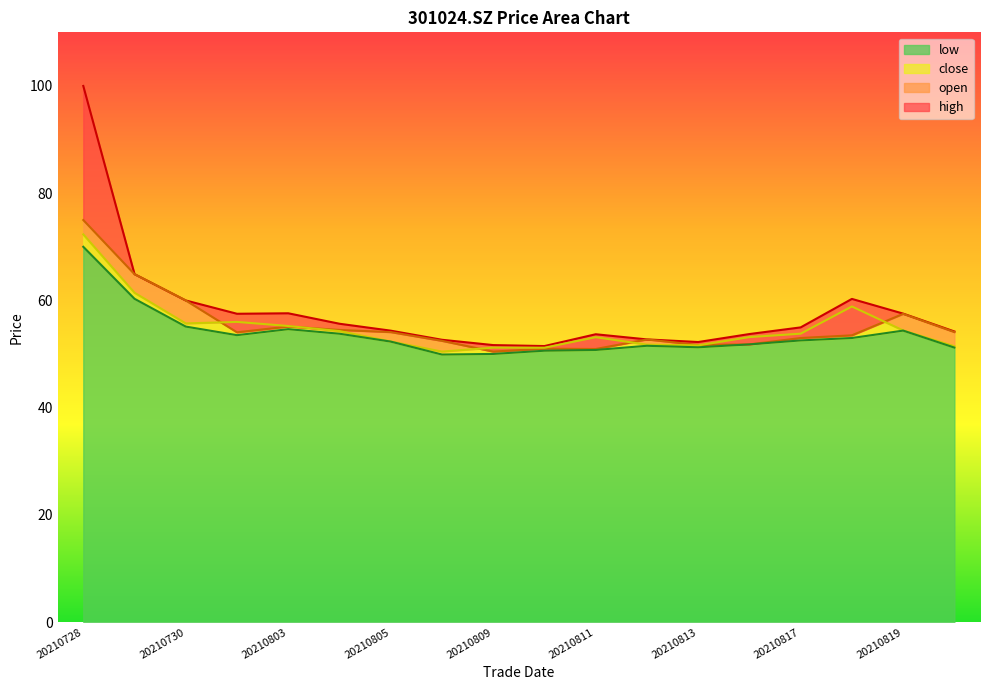

In open, how many points are lower than both neighbors (excluding endpoints)?

4